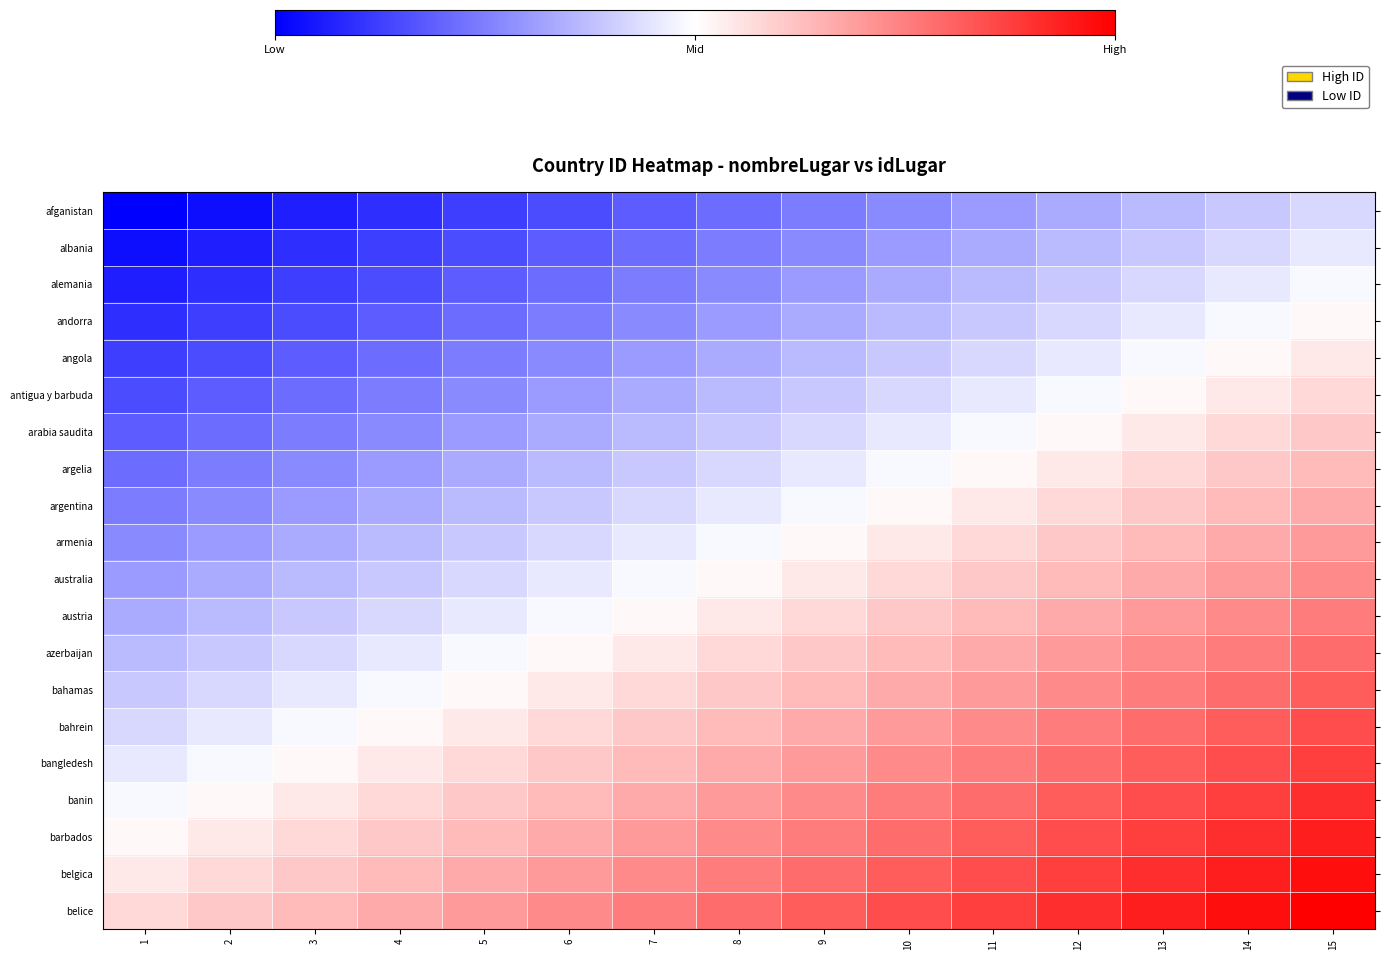

What is the total value across all series at 15?

8.5